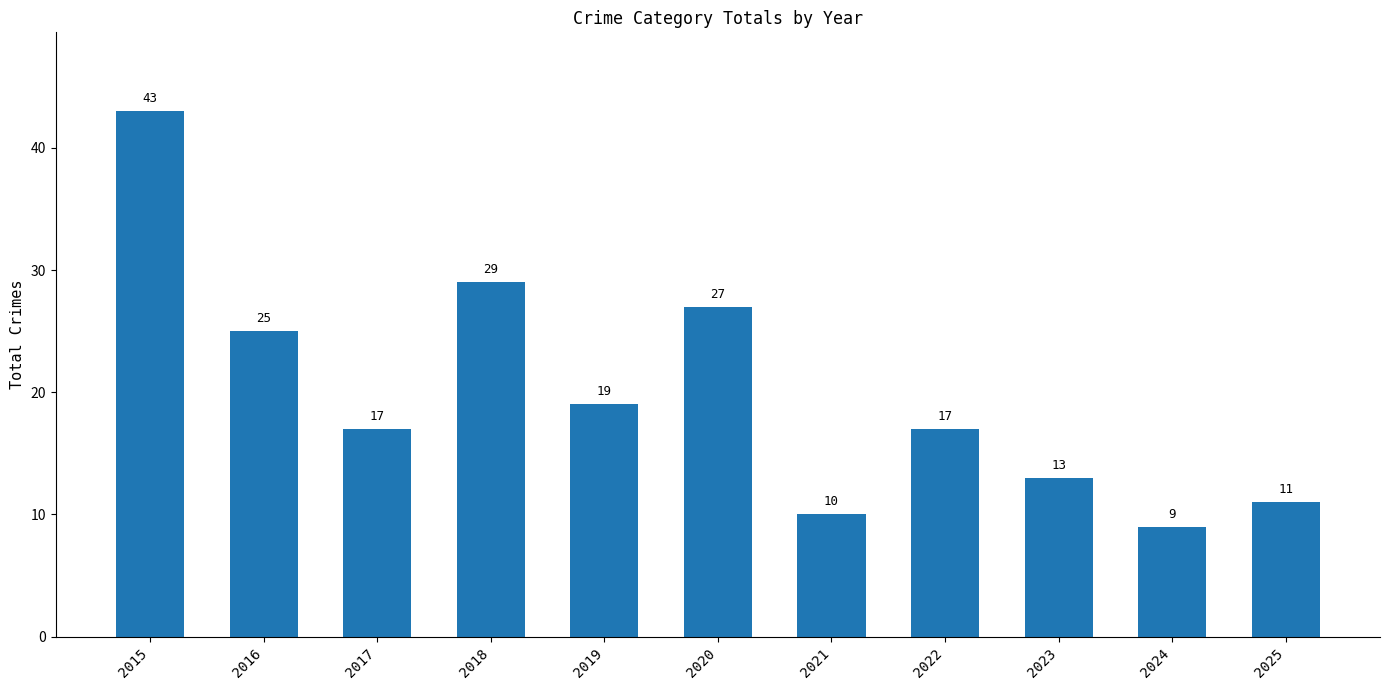

What is the value of the 8th bar from the left?

17